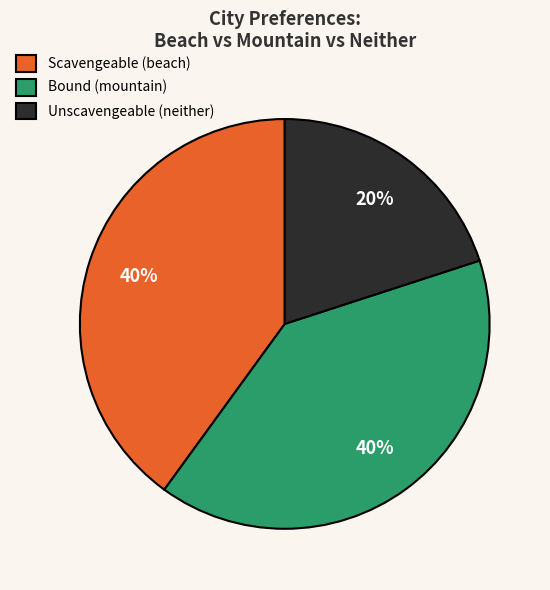

Is the sum of Bound (mountain) and Scavengeable (beach) greater than half?

Yes